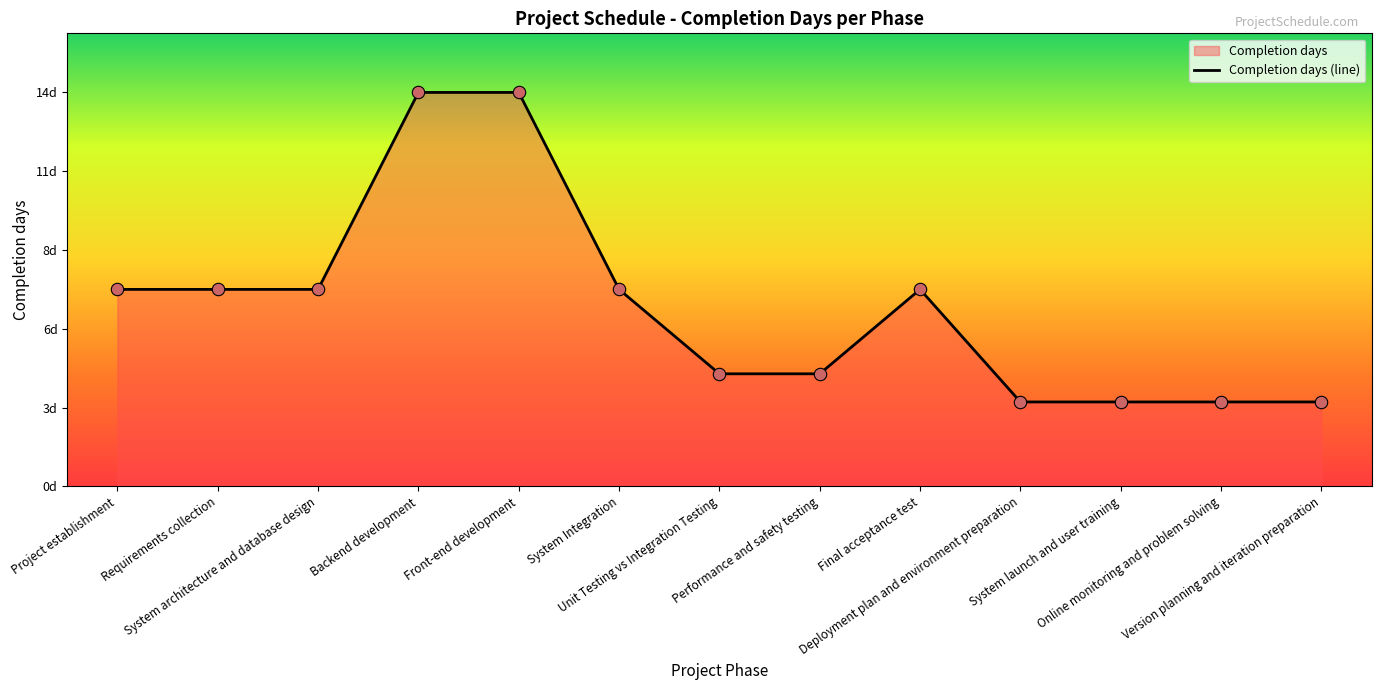

What is the ratio of the value at Final acceptance test to the value at System Integration?

1.0